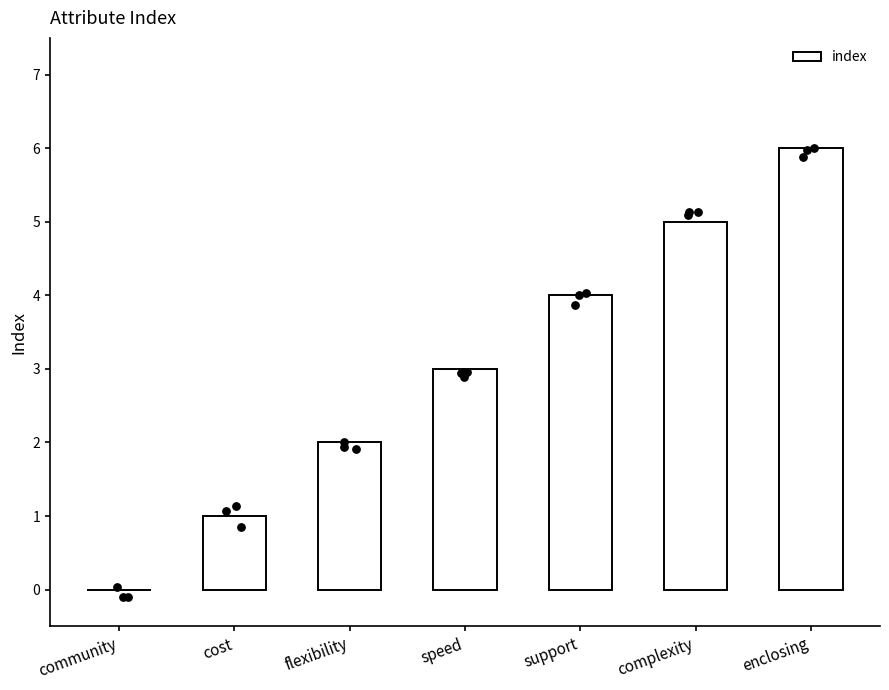

Approximately how many times larger is the value at speed compared to flexibility?

1.5